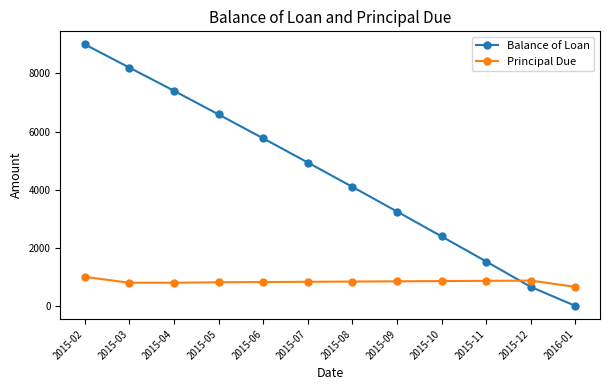

Is this an area chart (filled region under the line)?

No